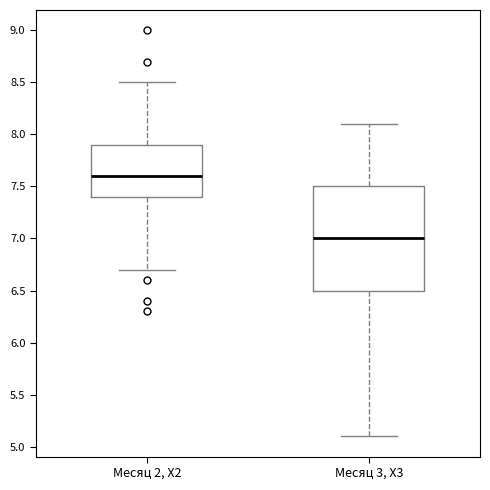

Reading left to right, read every box against the y-axis: the position of its median line, the range the box covers, and the ends of its whiskers. The values are not printed on the chart, so give them approximately, as read against the axis.

Месяц 2, Х2: median 7.6, box 7.4 to 7.9, whiskers 6.7 to 8.5
Месяц 3, Х3: median 7.0, box 6.5 to 7.5, whiskers 5.1 to 8.1